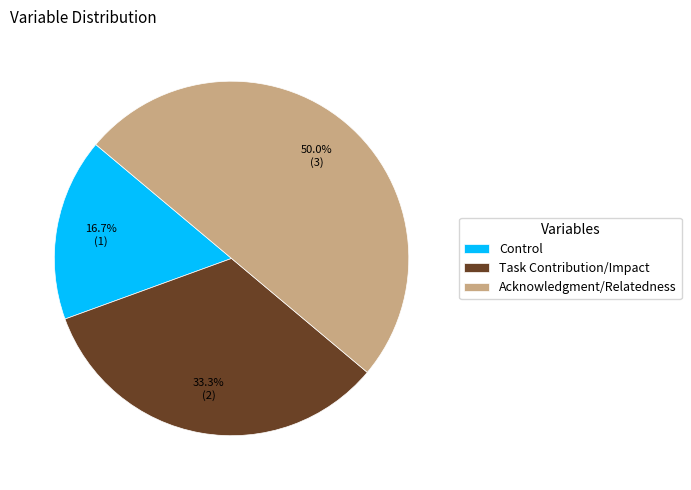

Does Task Contribution/Impact account for over 50% of the chart?

No